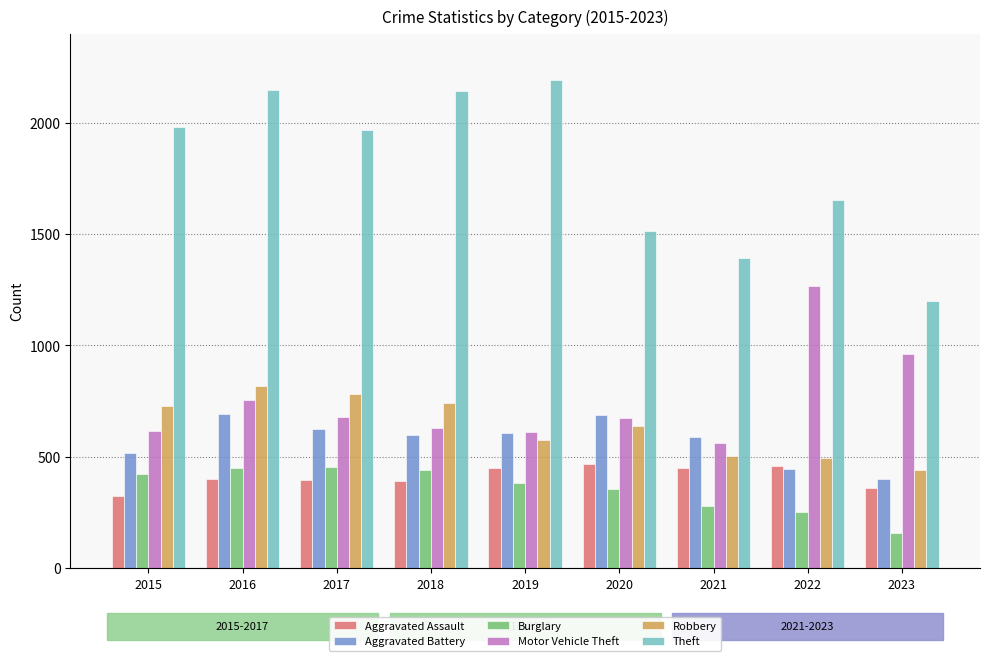

Which series has the largest total across all categories?

Theft